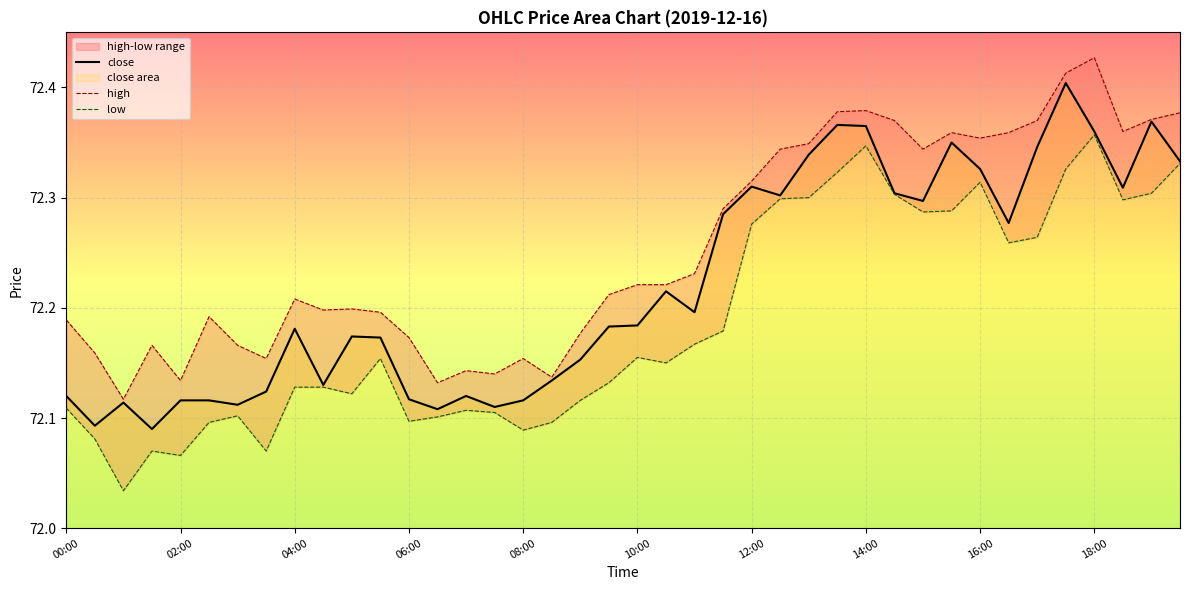

In close, how many points are lower than both neighbors (excluding endpoints)?

11